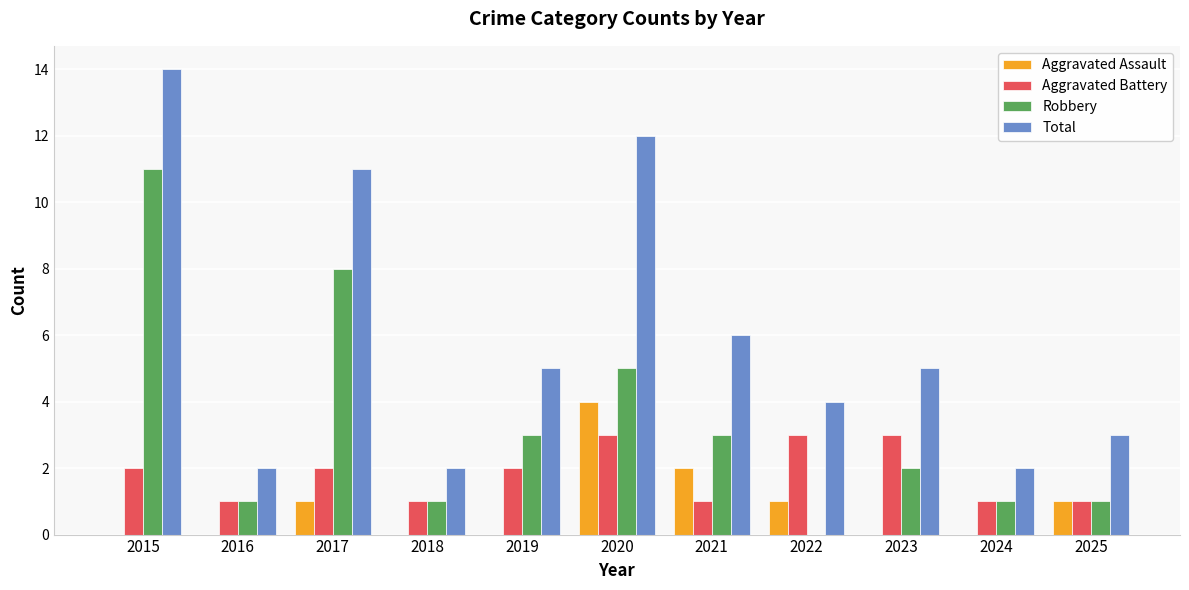

What is the spread (max minus min) of values at 2016?

2